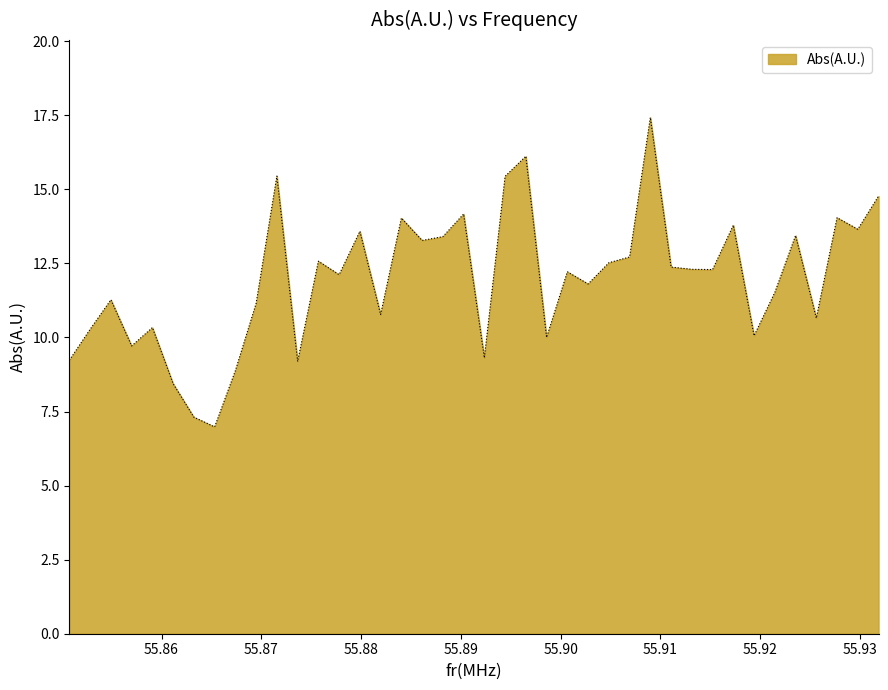

True or false: there are more than 1 points higher than both neighbors.

True